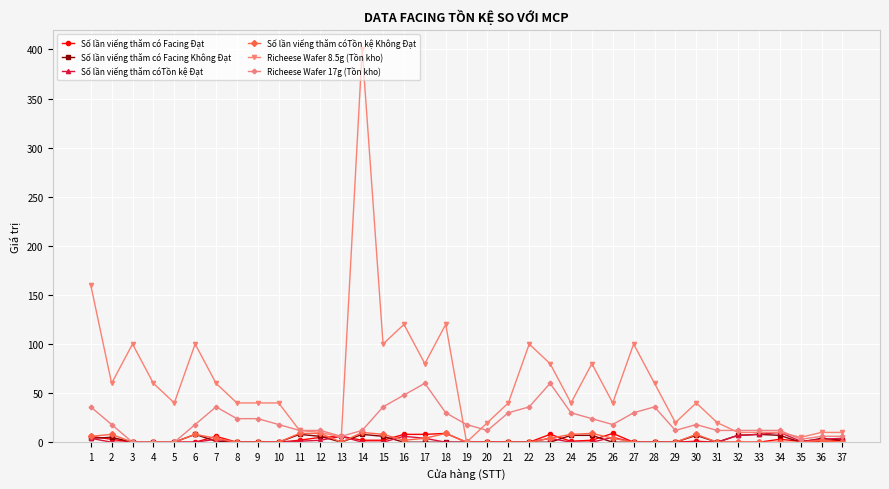

Count the number of categories in the chart.

37